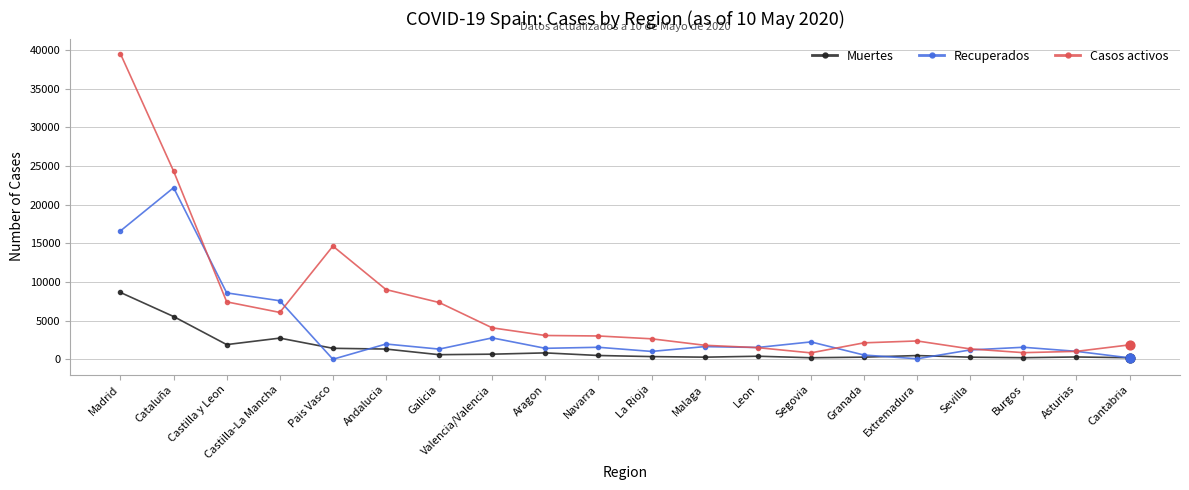

At how many categories does at least one series exceed 20492?

2